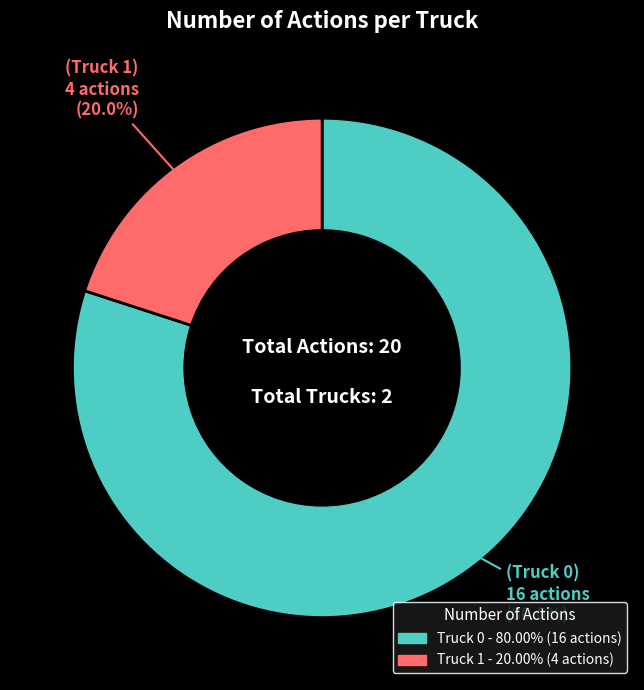

To the nearest percent, what portion does Truck 1 represent?

20%